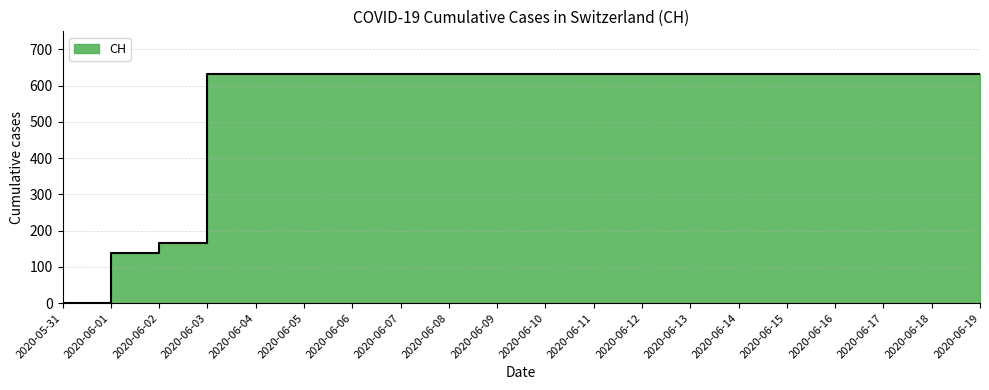

Which category has the highest value across all series?

2020-06-03